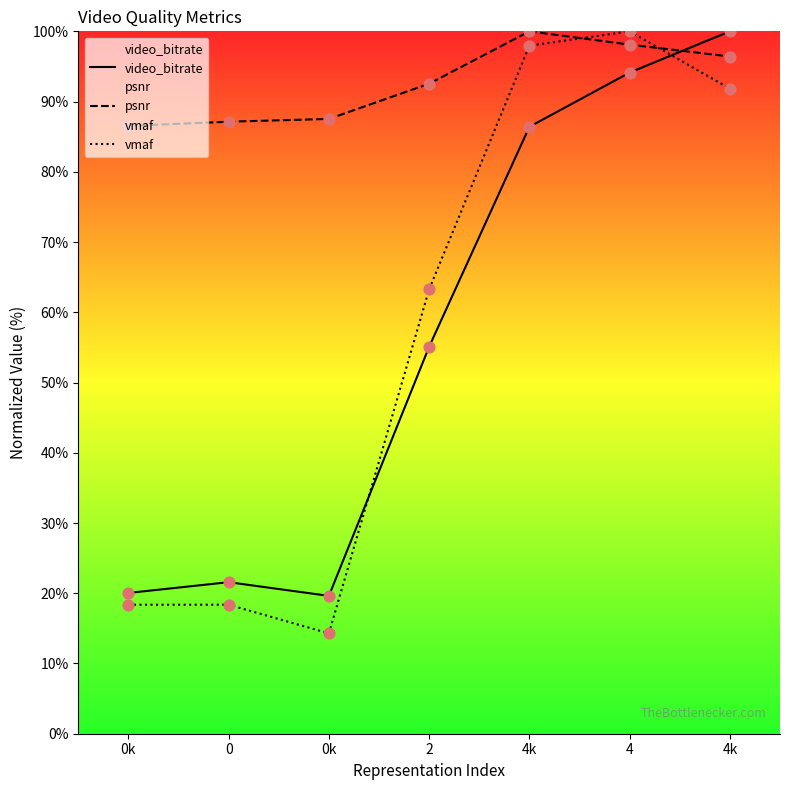

At how many categories does at least one series exceed 58?

7